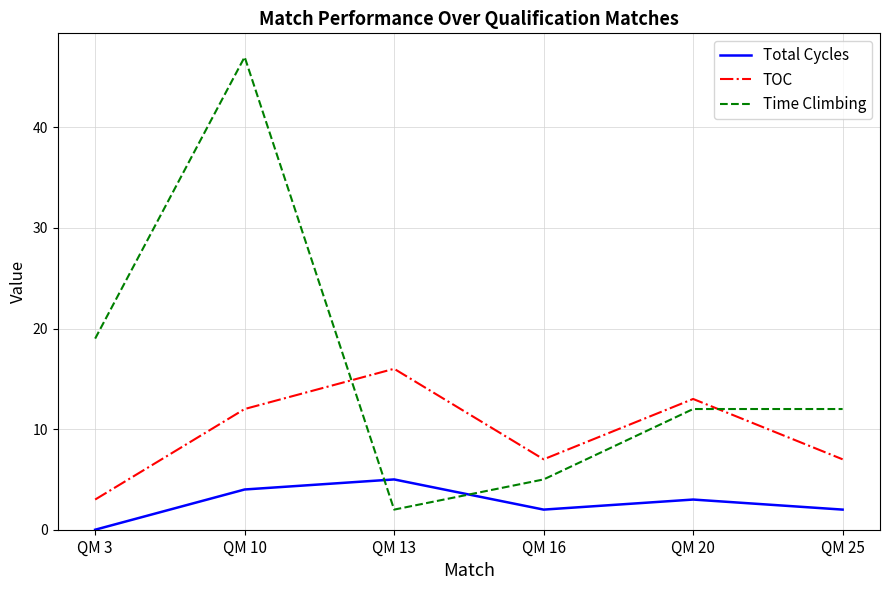

At which category does TOC reach its first local valley?

QM 16